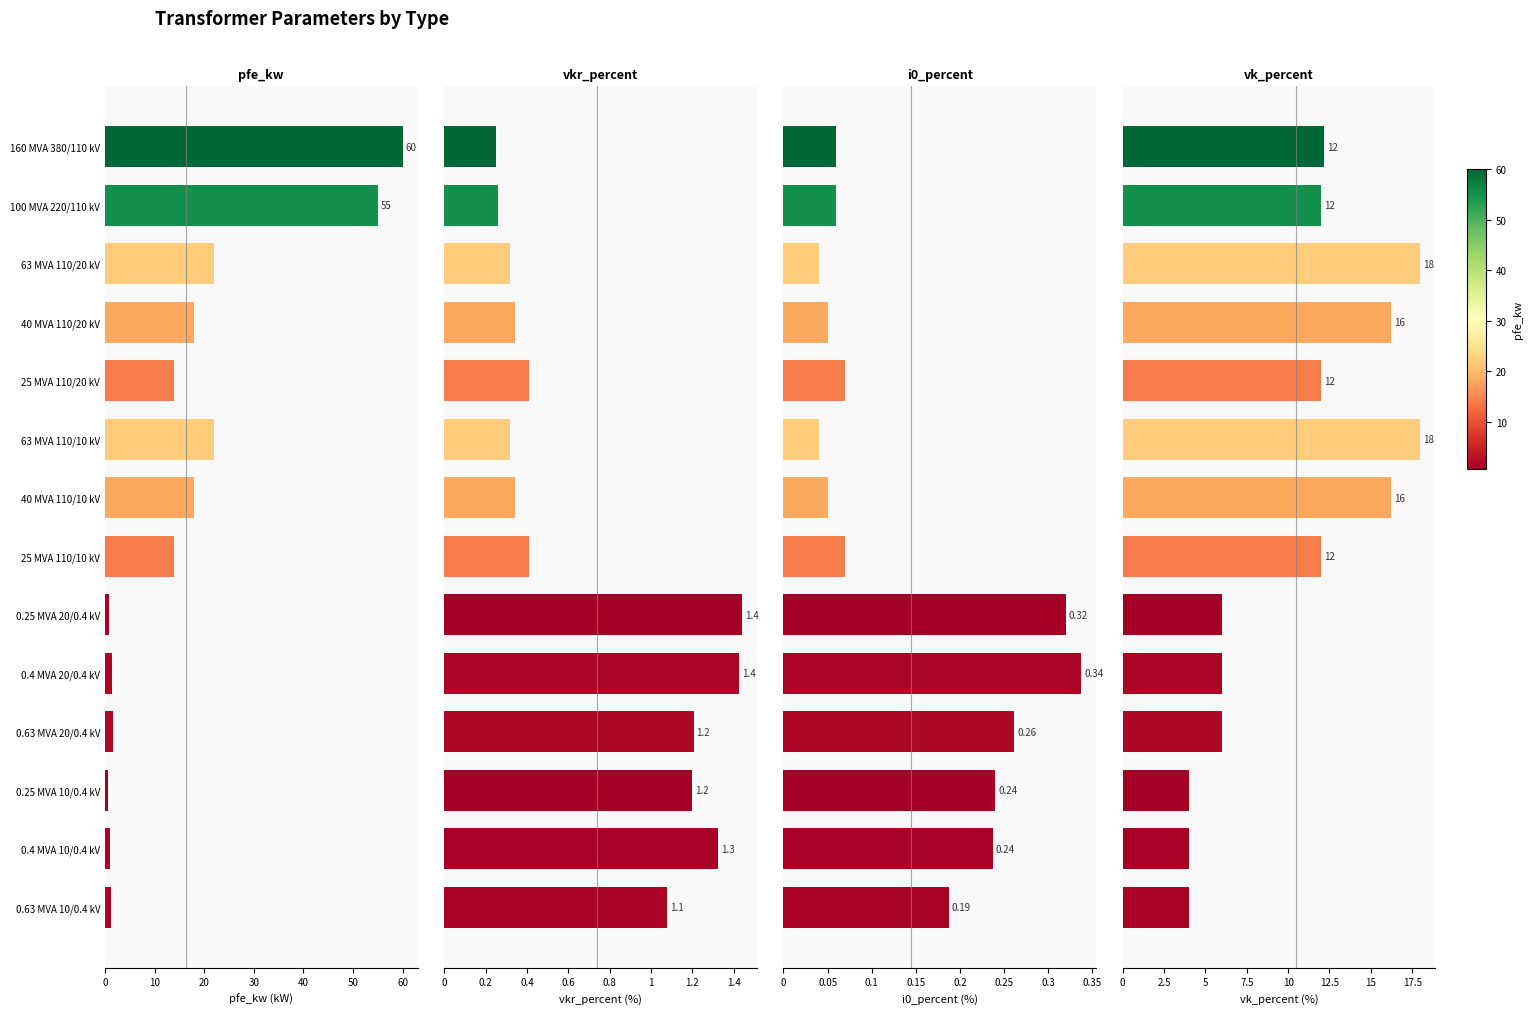

What is the average value of the pfe_kw series?

16.4